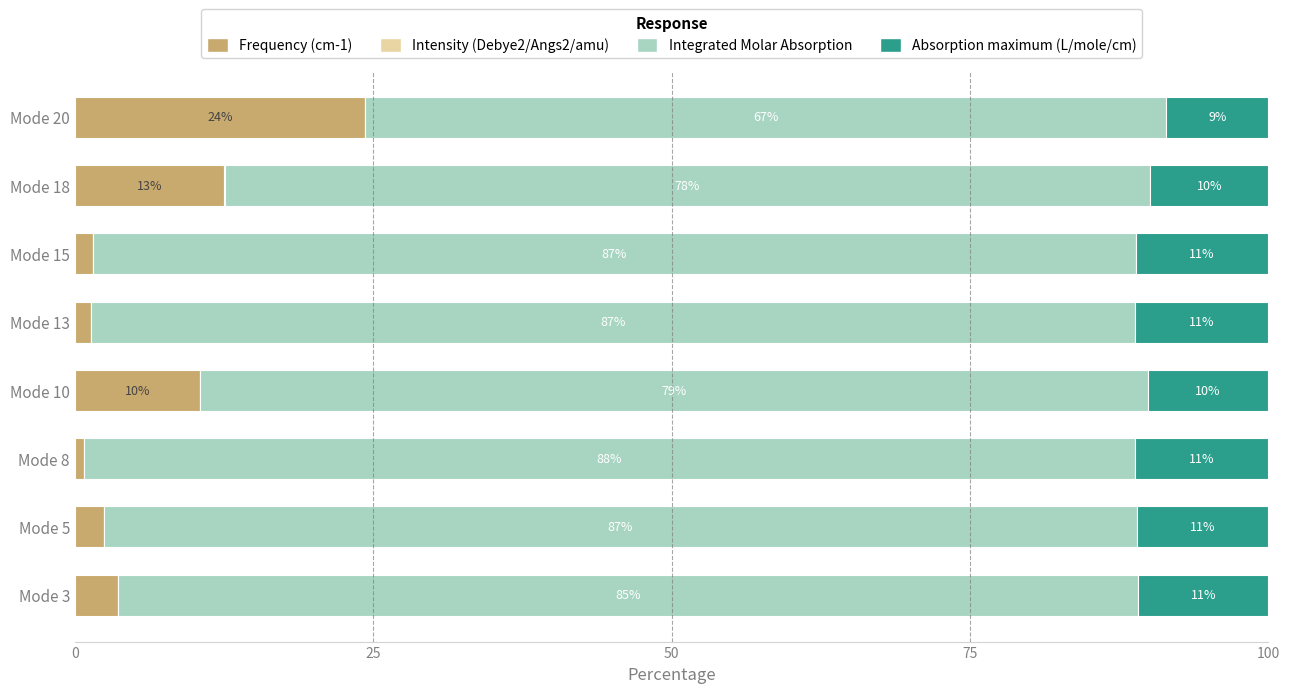

Which category has the highest value in the Frequency (cm-1) series?

Mode 20